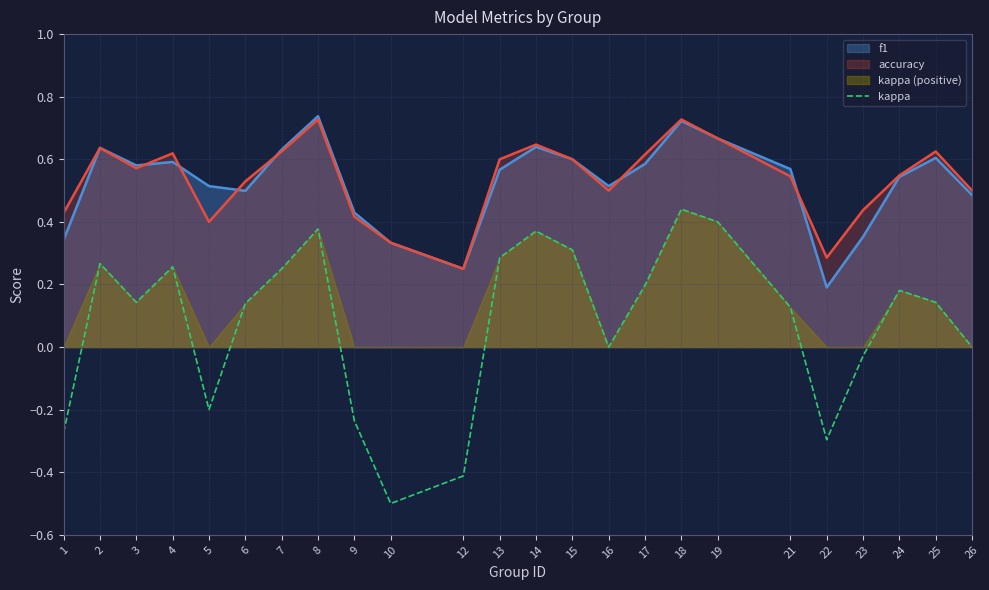

How many data points does each series have?

24